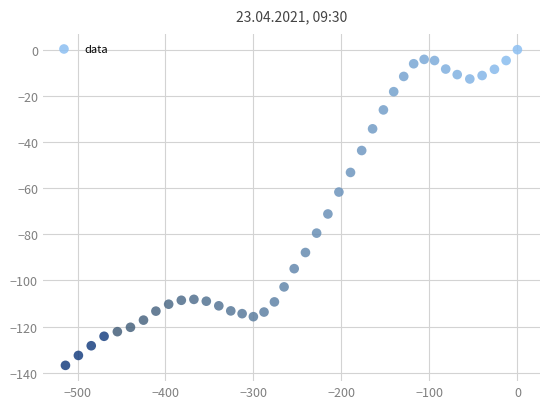

What Y value in the scatter plot is closest to -68?

-71.2